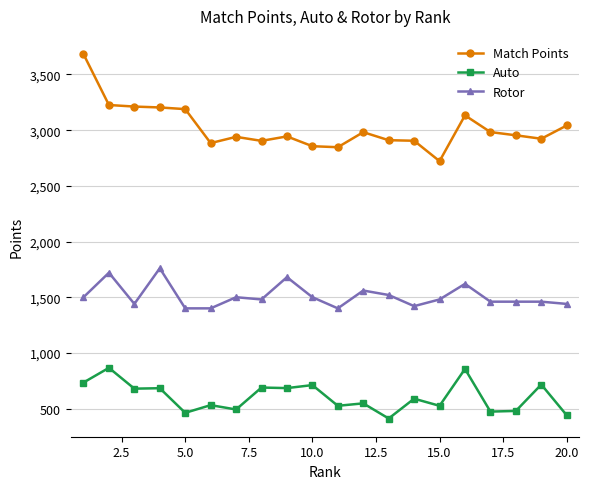

In Auto, how many points are higher than both neighbors (excluding endpoints)?

9